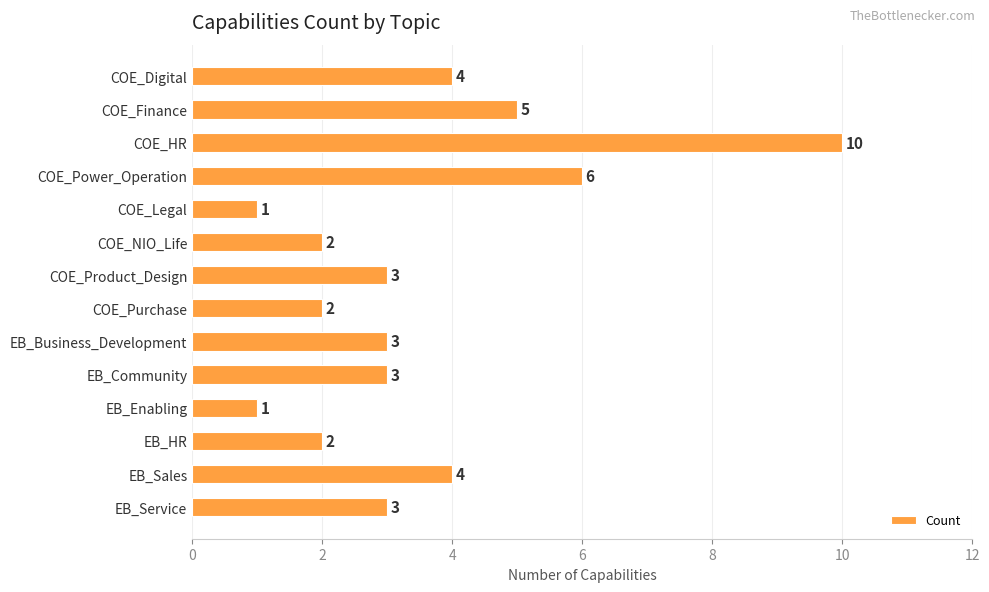

How many bars are there in total?

14